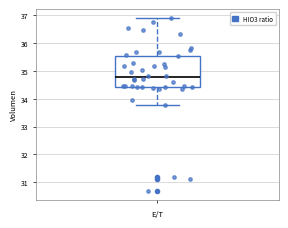

Transcribe this box plot: give where the median line is, the range the box spans, and where the two whiskers end, as read against the y-axis. The values are not printed on the chart, so give them approximately, as read against the axis.

median 34.8, box 34.4 to 35.5, whiskers 33.8 to 36.9